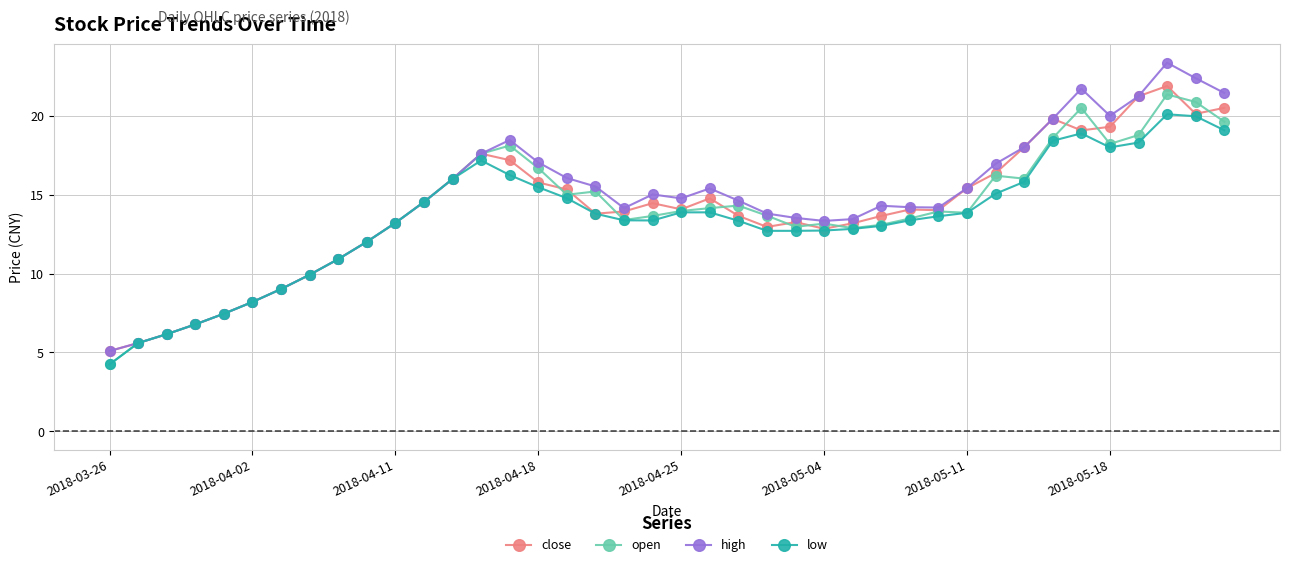

At how many categories does at least one series exceed 4?

40